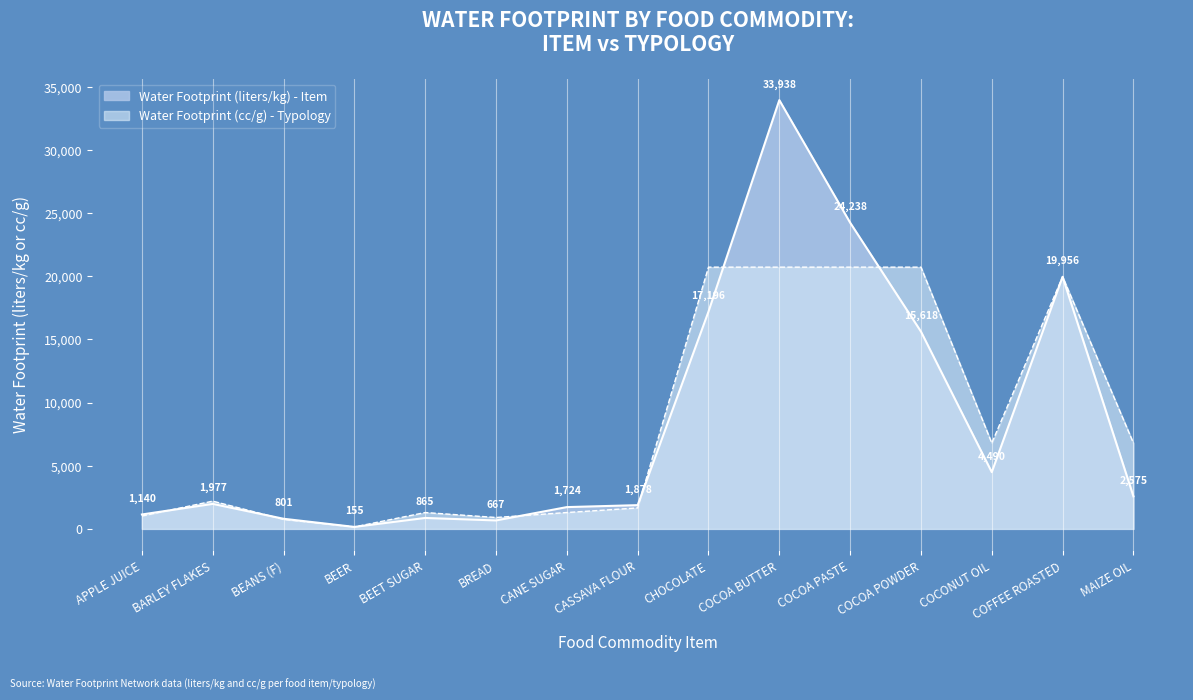

What is the difference between the highest and lowest values at APPLE JUICE?

121